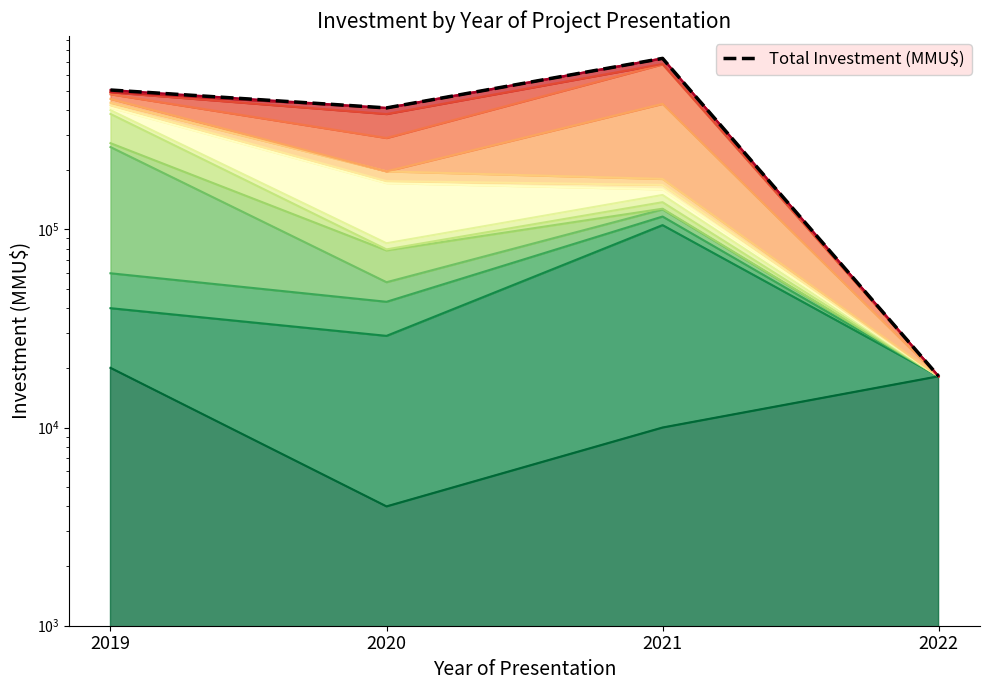

What is the minimum value shown in the chart?

18135